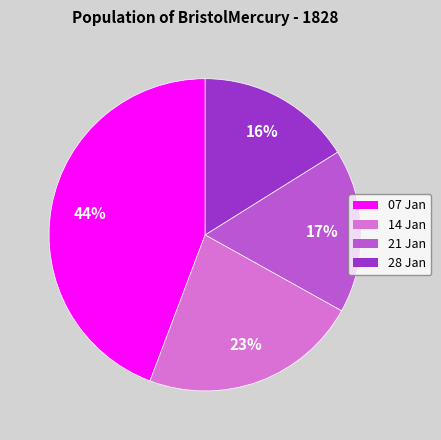

To the nearest percent, what is the average slice percentage?

25%